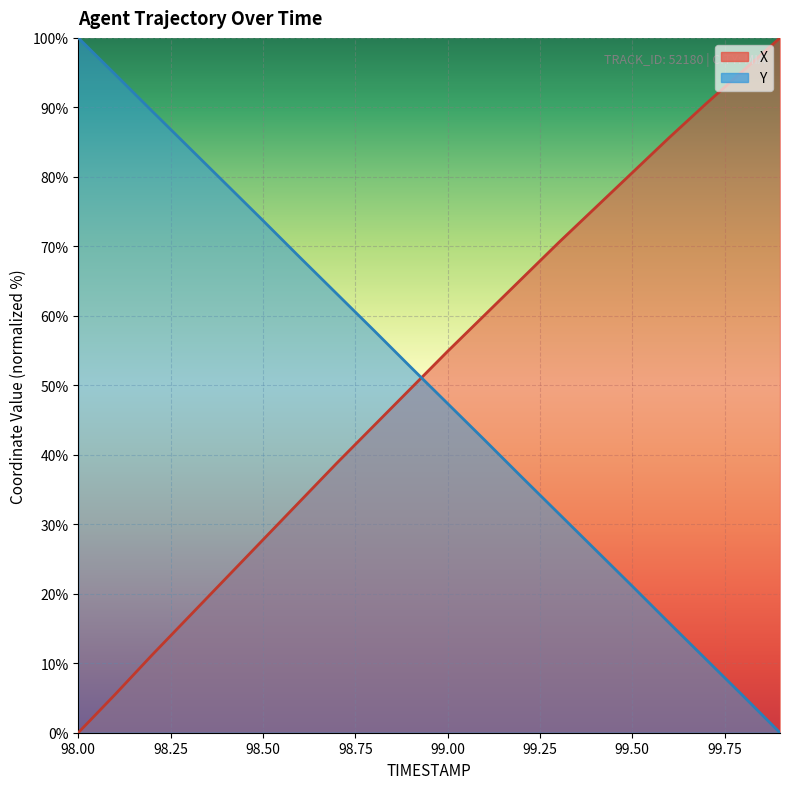

True or false: X and Y intersect in this chart.

True